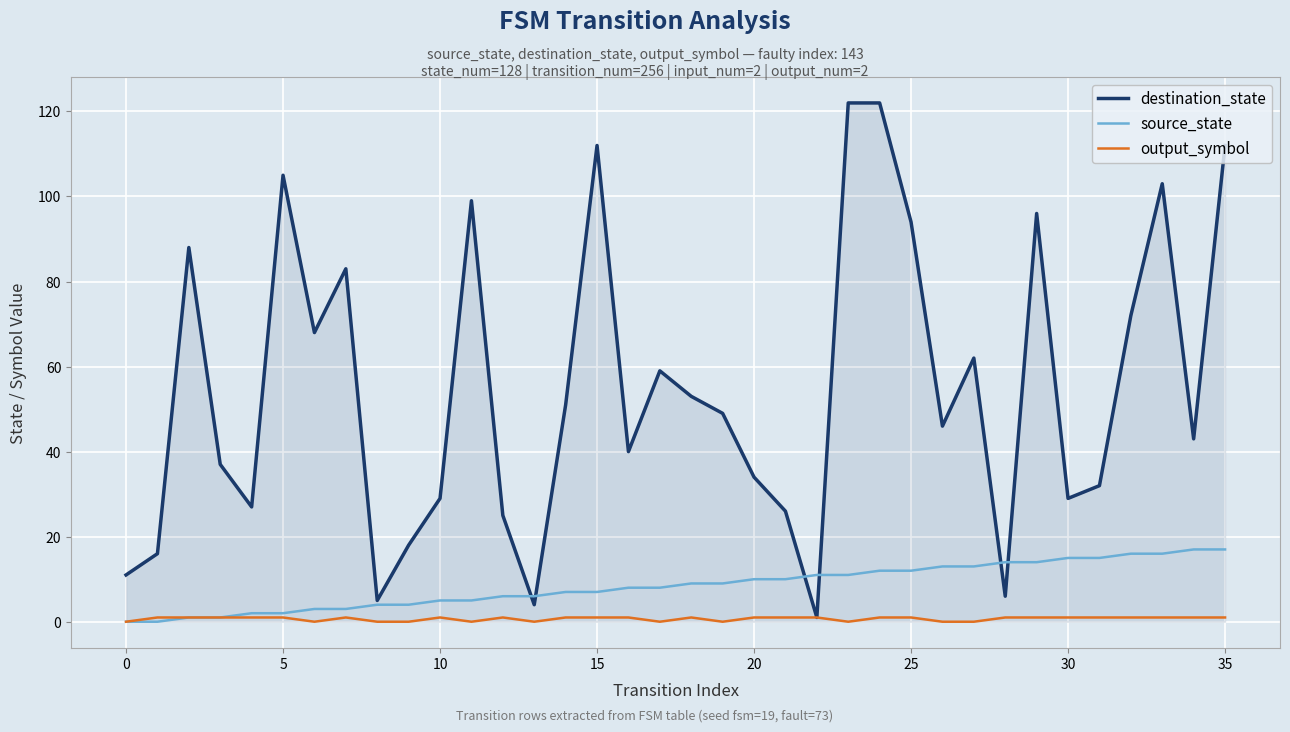

Which series has the largest total across all categories?

destination_state